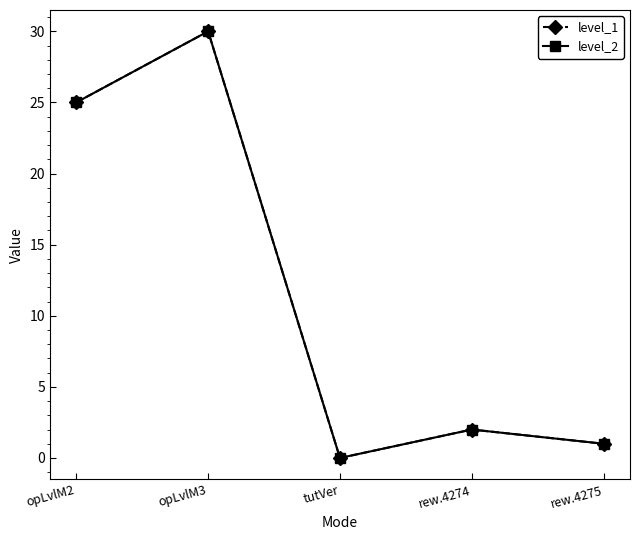

At which label is level_2 closest to 15?

opLvlM2